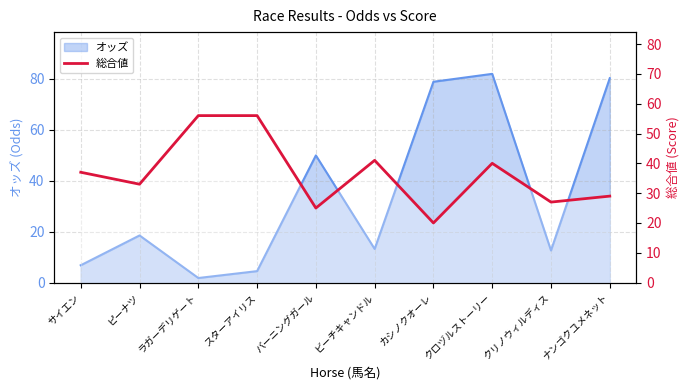

List the labels in order of value, largest first.

ラガーデリゲート, スターアイリス, ビーチキャンドル, クロヅルストーリー, サイエン, ピーナツ, ナンゴクユメネット, クリノウィルディス, バーニングガール, カシノクオーレ